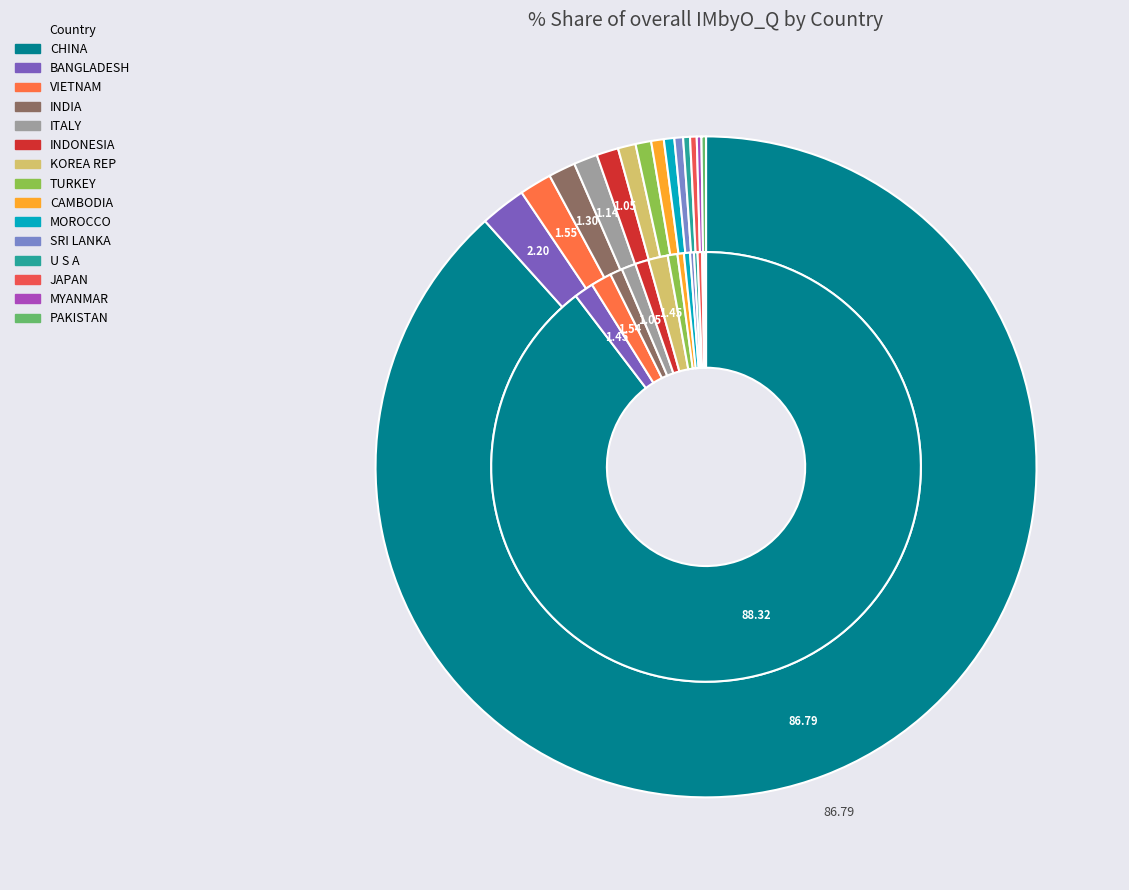

Which series has the widest spread of values?

201812_% Share